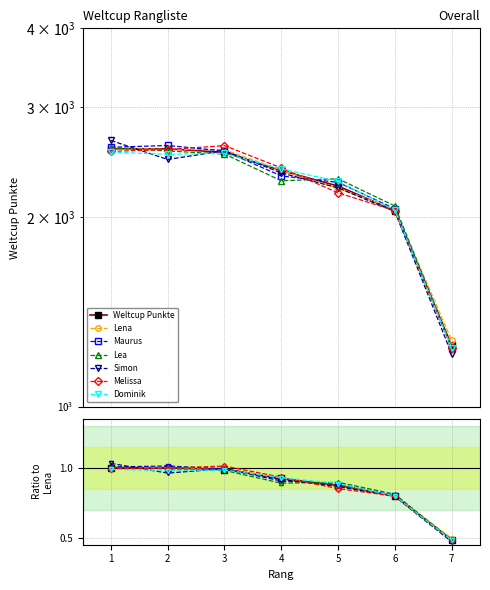

Is it true that the value at 3 is 2539?

True